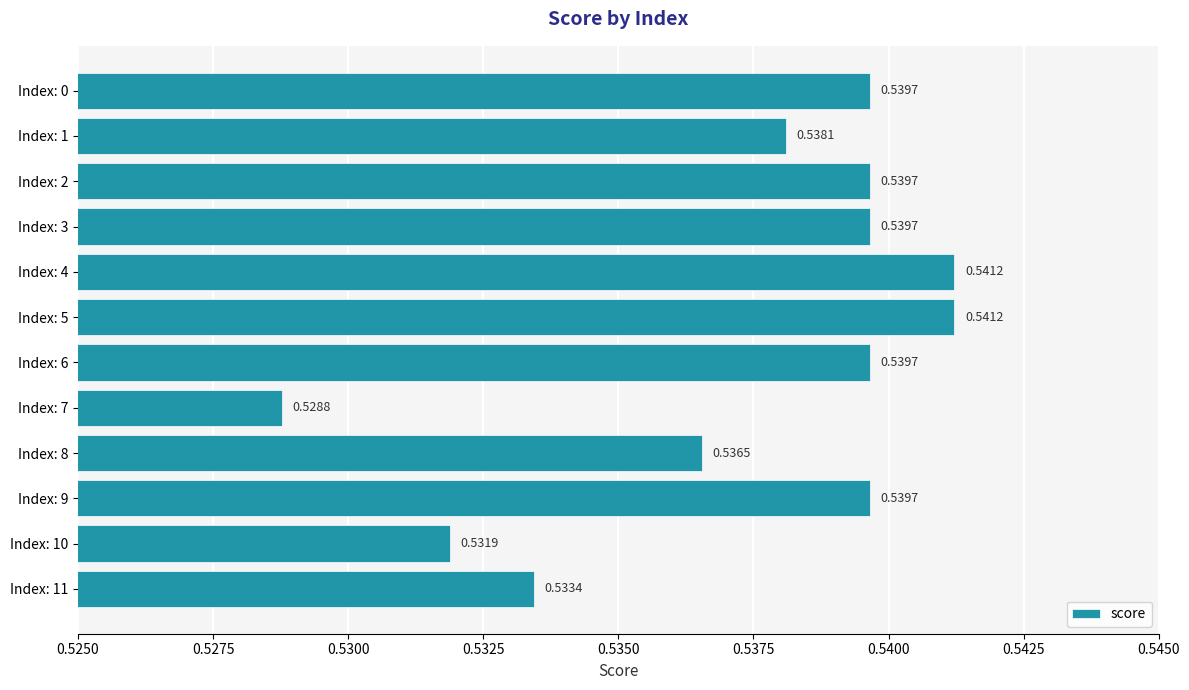

Between Index: 5 and Index: 7, which is larger?

Index: 5